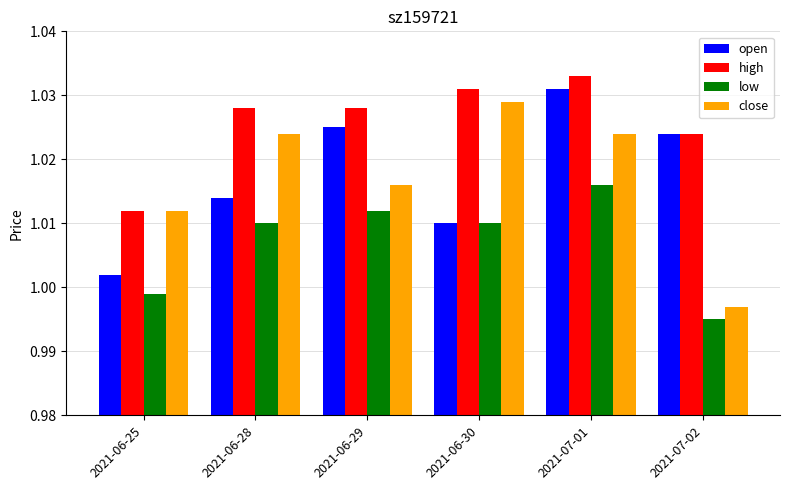

At how many categories does at least one series exceed 1?

6